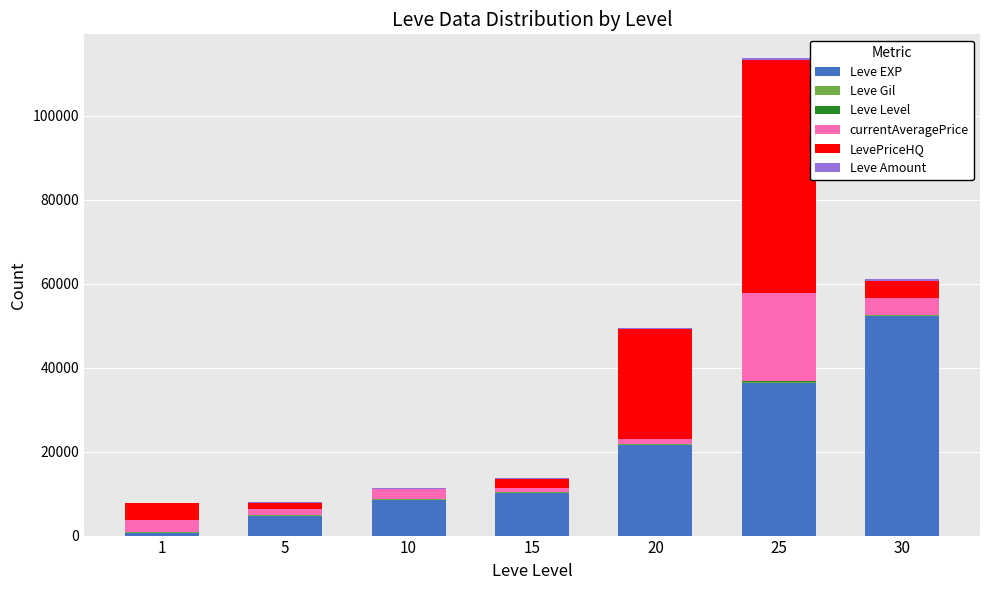

At which category is the sum across all series the highest?

25